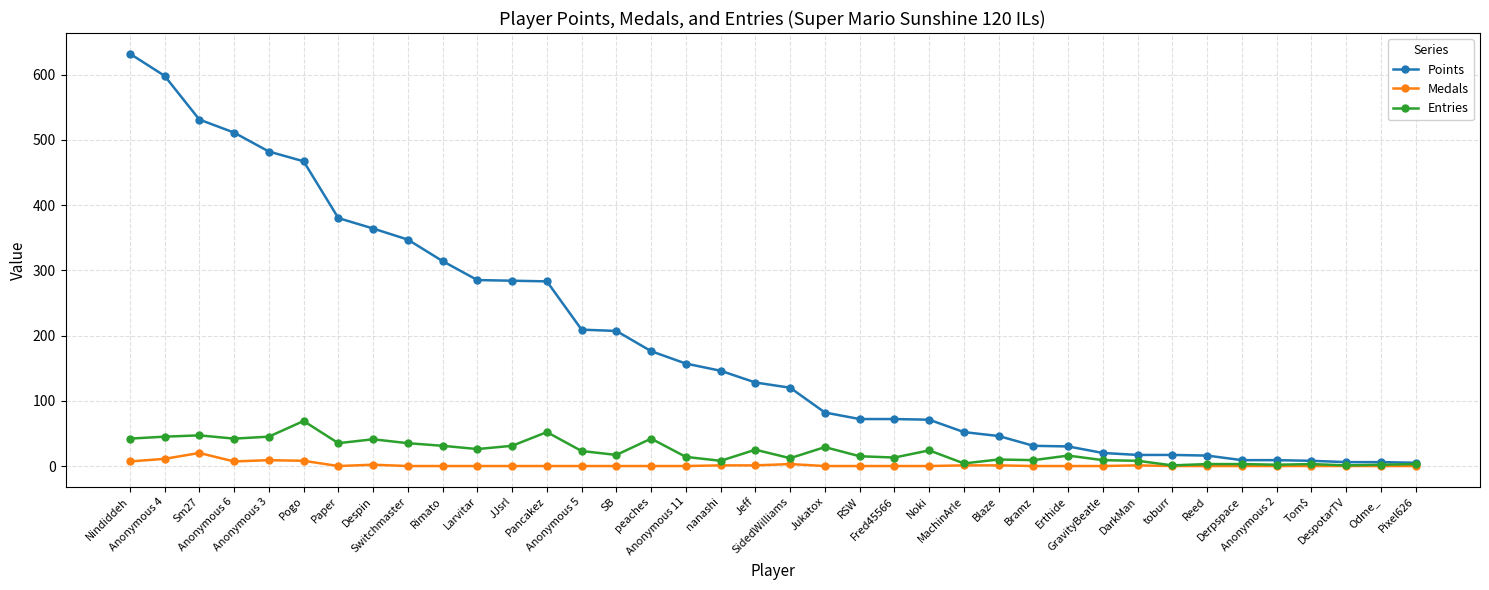

Between Anonymous 6 and DespotarTV, which series saw the biggest shift?

Points